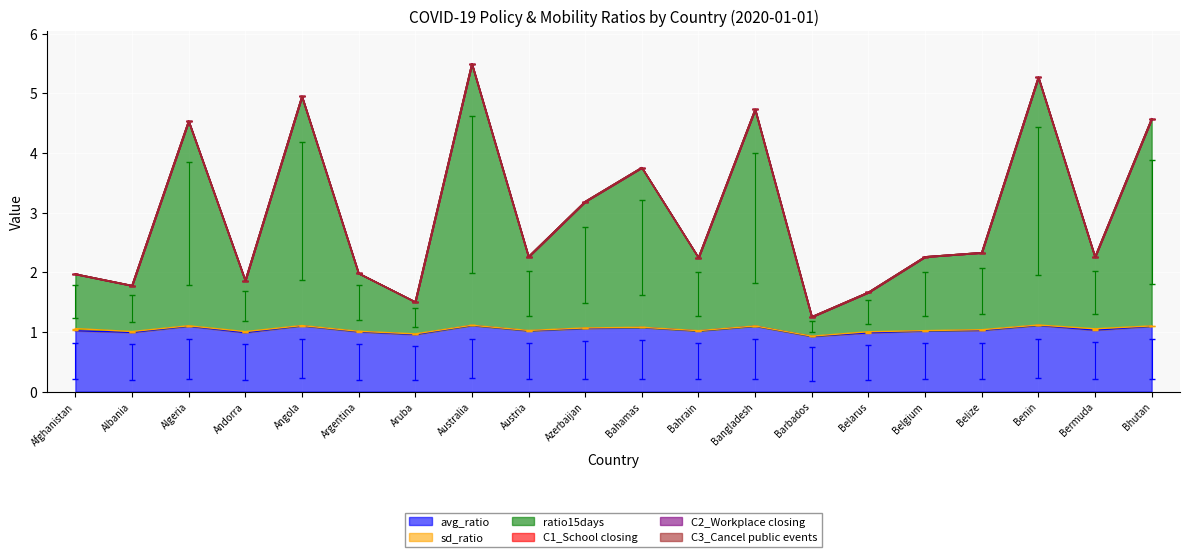

The value of ratio15days at Austria is 1.2. True or false?

True